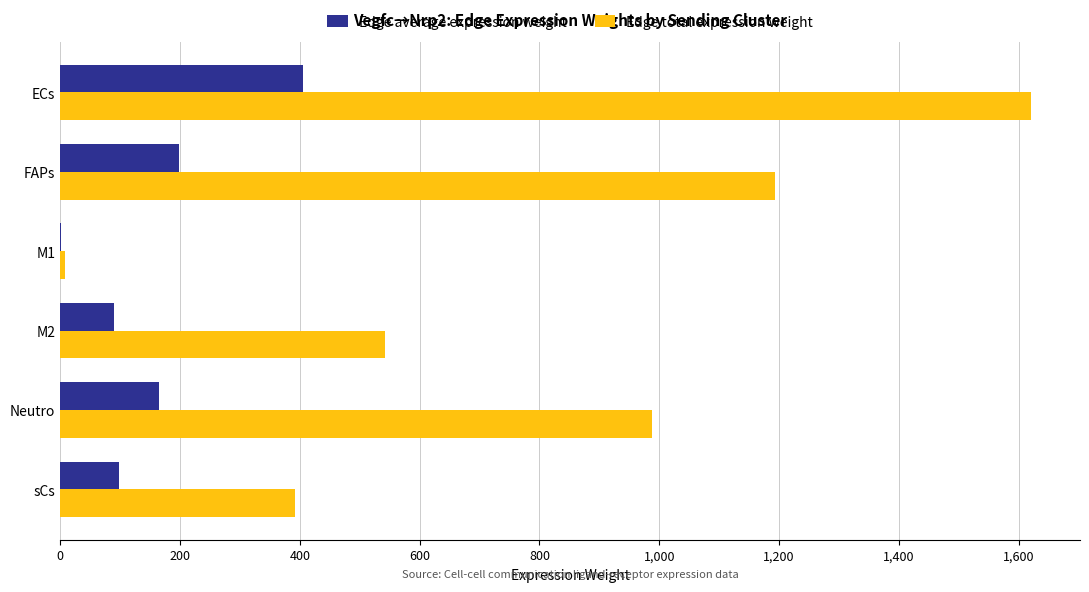

What is the sum of all Edge total expression weight values?

4744.1